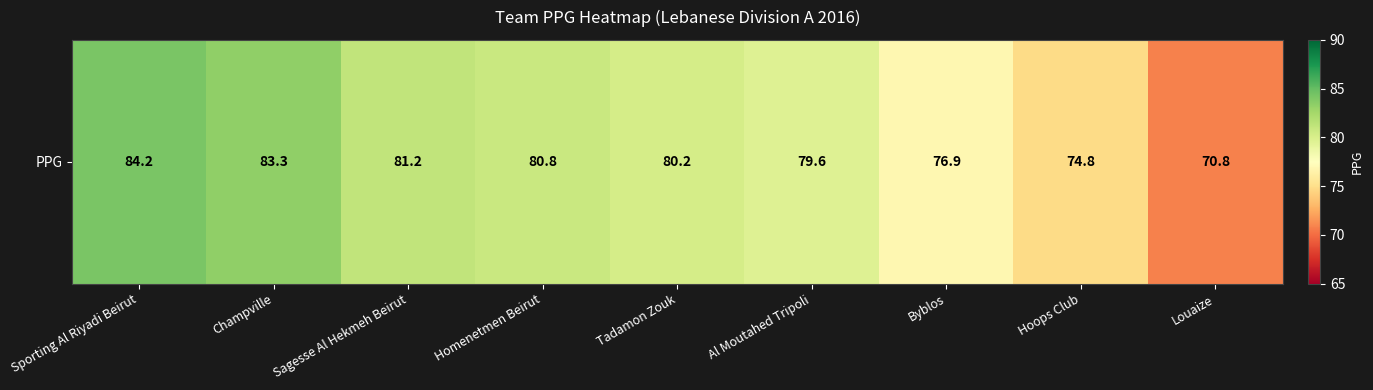

Between Homenetmen Beirut and Tadamon Zouk, which is larger?

Homenetmen Beirut